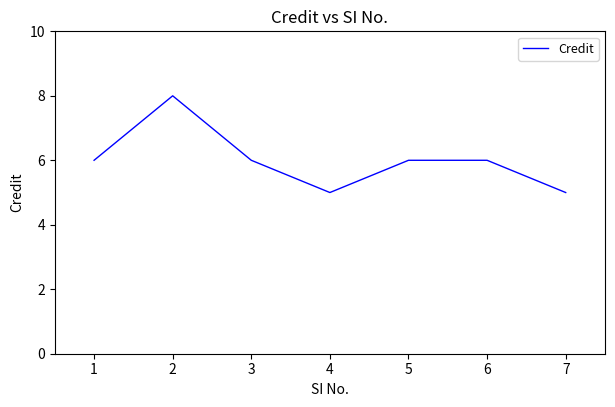

Does the chart have visible grid lines?

No